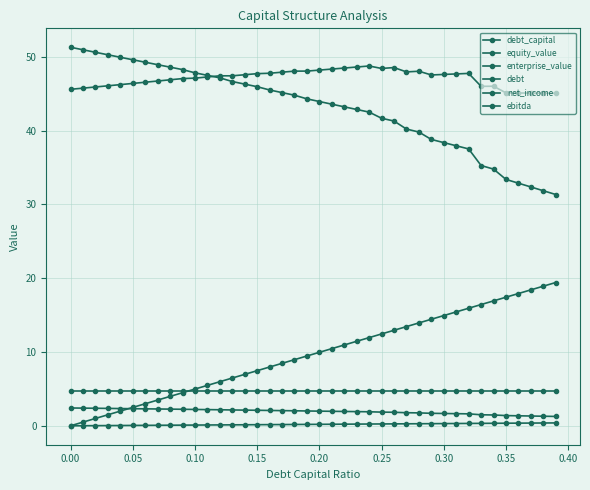

At how many categories does at least one series exceed 28?

40